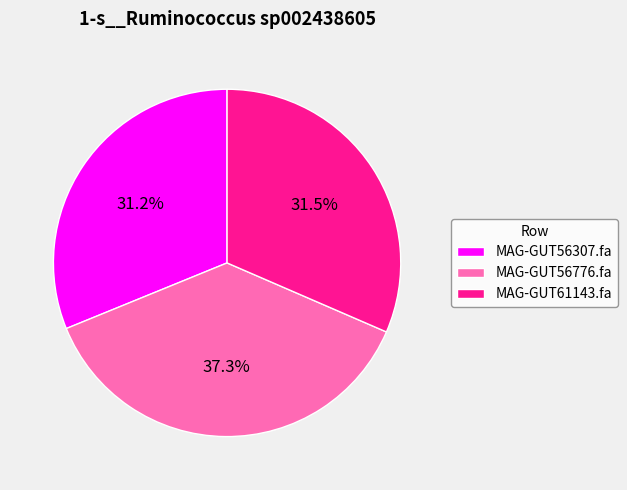

Count the number of slices in the pie.

3